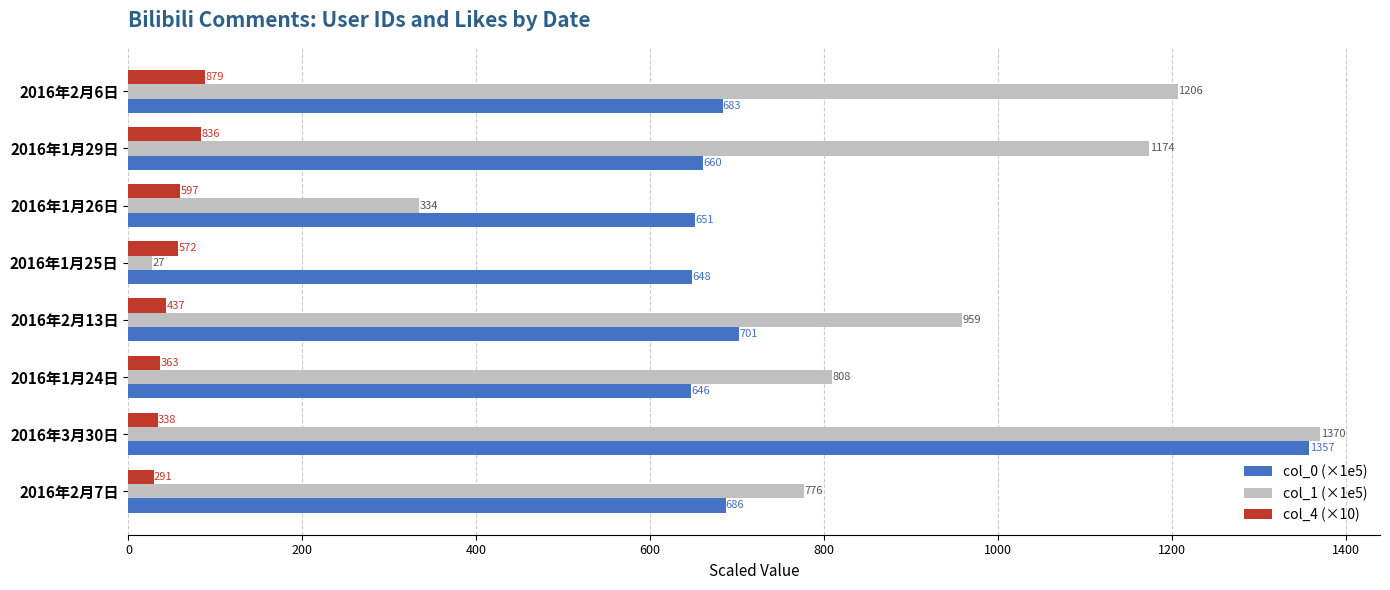

What is the sum of all col_1 (×1e5) values?

6657.3